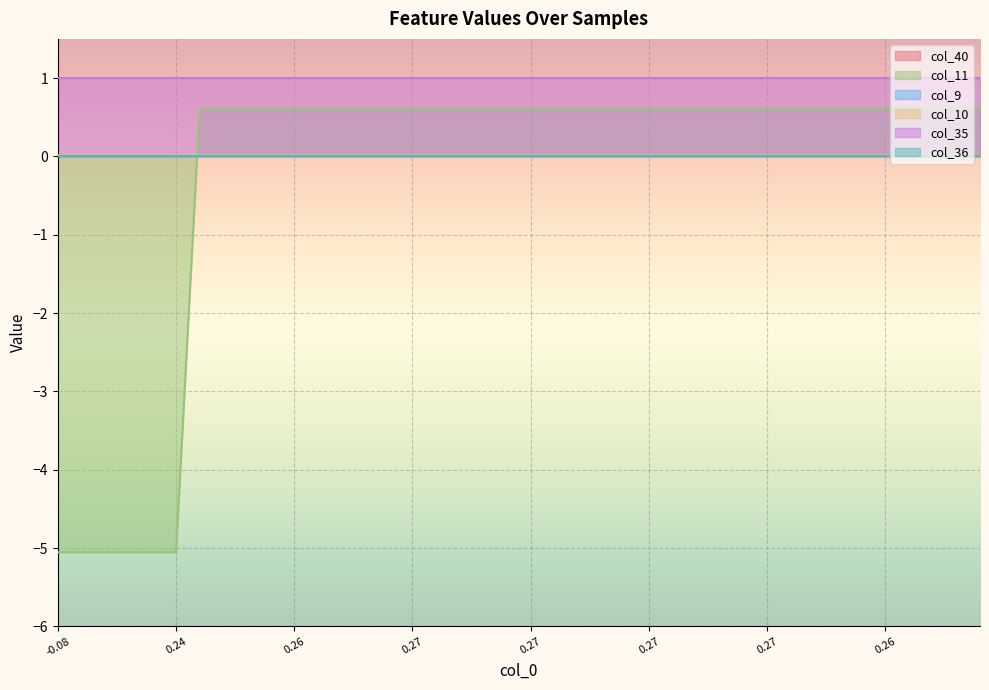

Does the chart display data point markers on the line(s)?

No